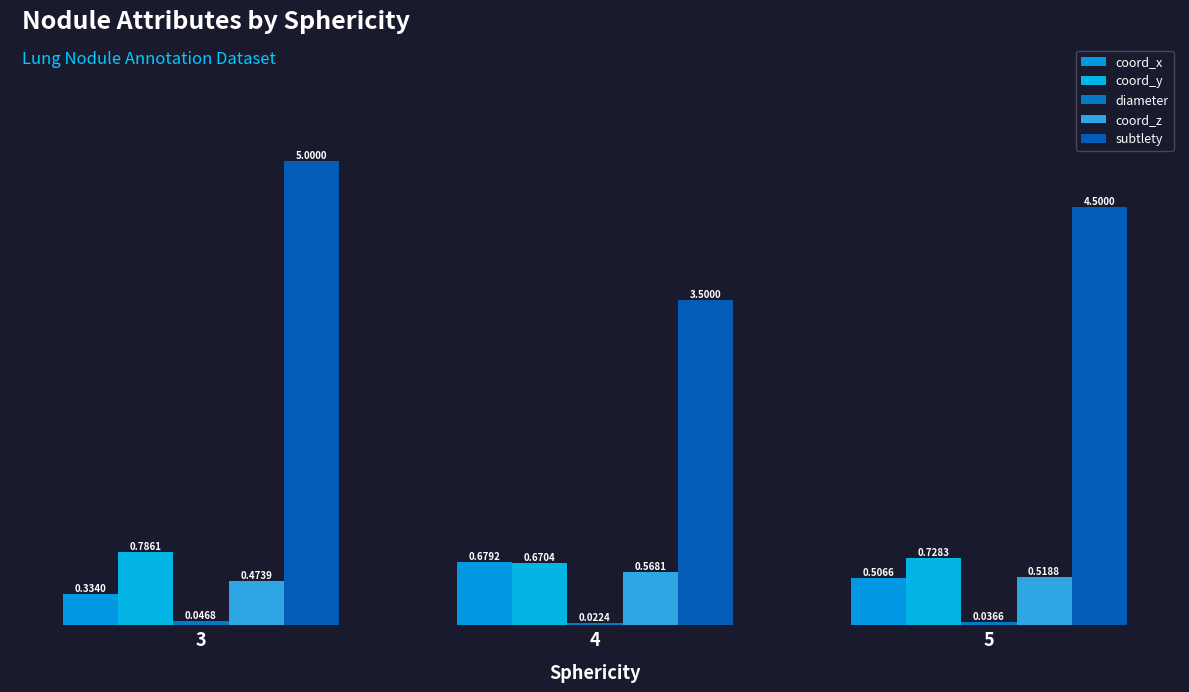

What is the spread (max minus min) of values at 3?

5.0